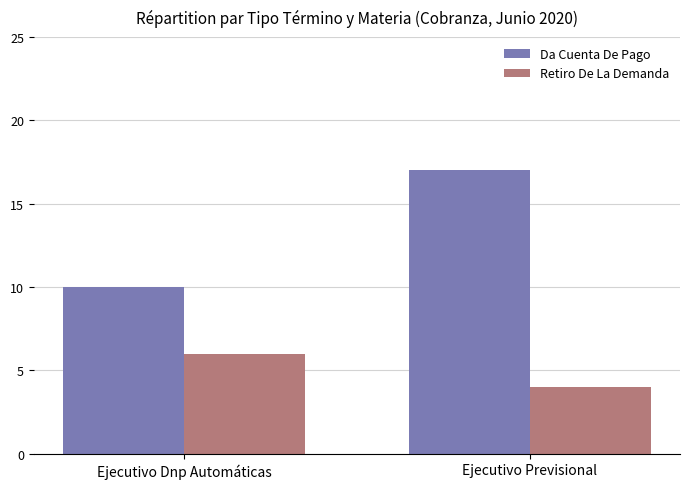

Which series has the largest total across all categories?

Da Cuenta De Pago